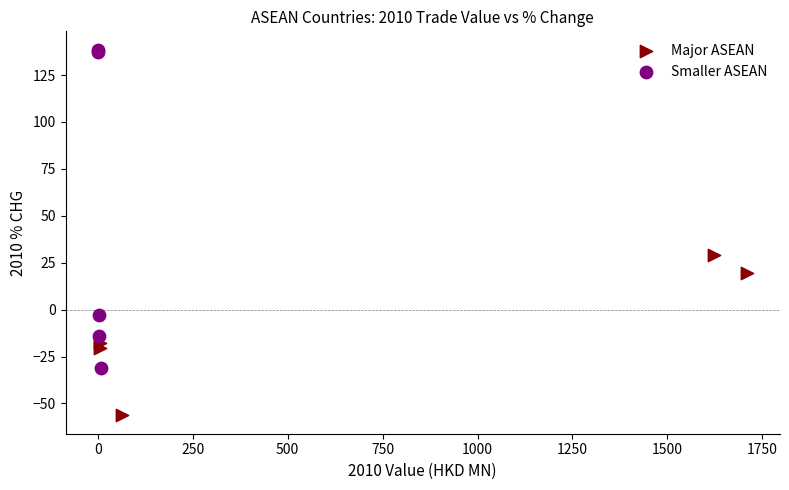

Which series contains the highest Y value?

Smaller ASEAN